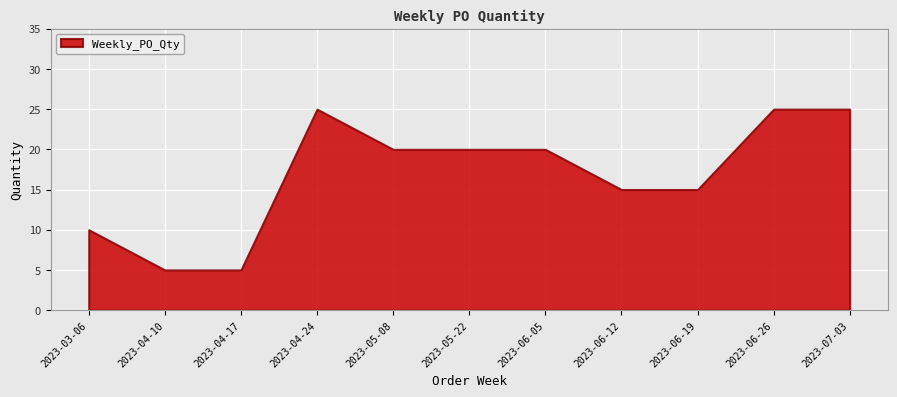

Count the number of categories in the chart.

11